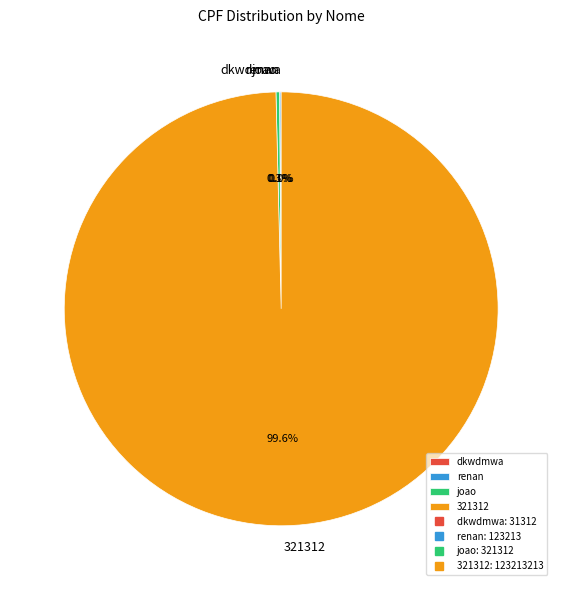

What percentage is the 321312 slice, to the nearest percent?

100%